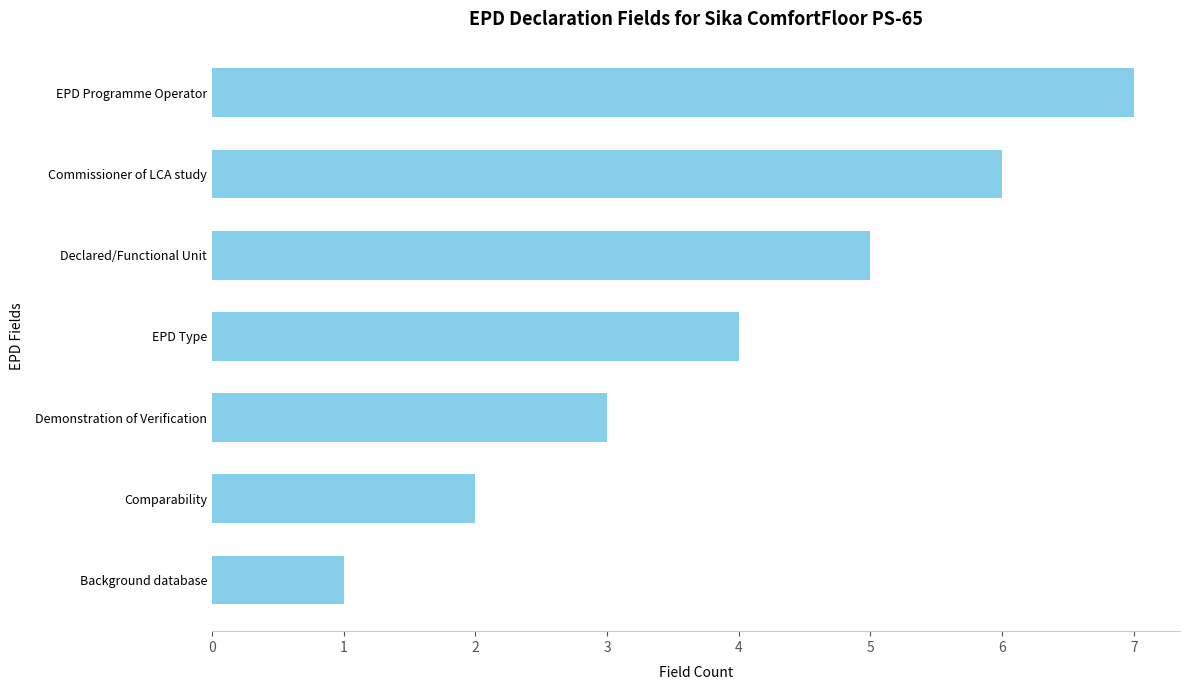

Rank the categories by value from lowest to highest.

Background database, Comparability, Demonstration of Verification, EPD Type, Declared/Functional Unit, Commissioner of LCA study, EPD Programme Operator